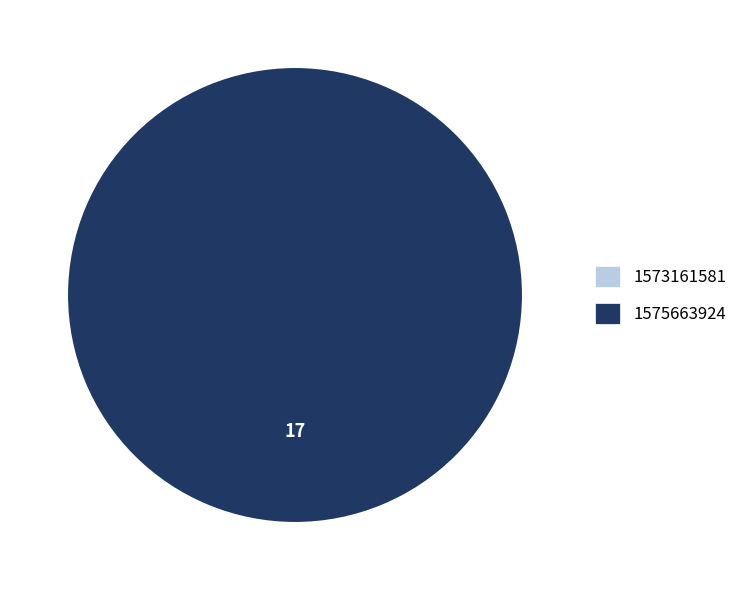

Is there any slice that represents more than half of the pie?

Yes